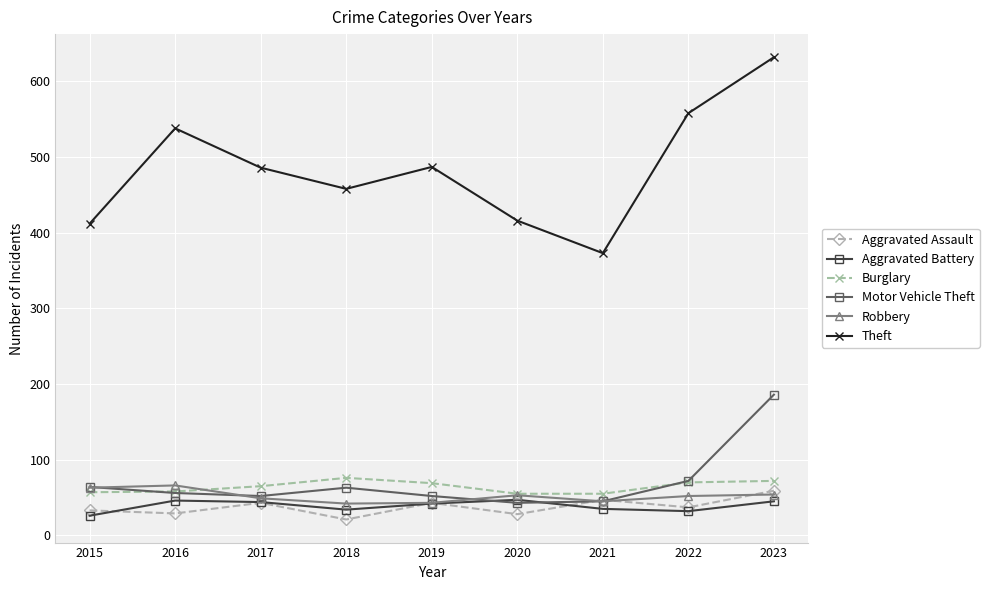

What is the value of the Motor Vehicle Theft point at the 9th from the left?

186